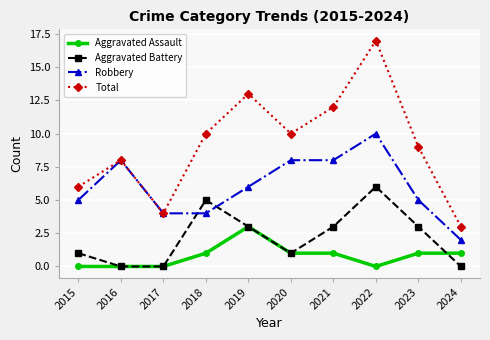

What is the difference between the second highest and minimum values in the Robbery series?

6